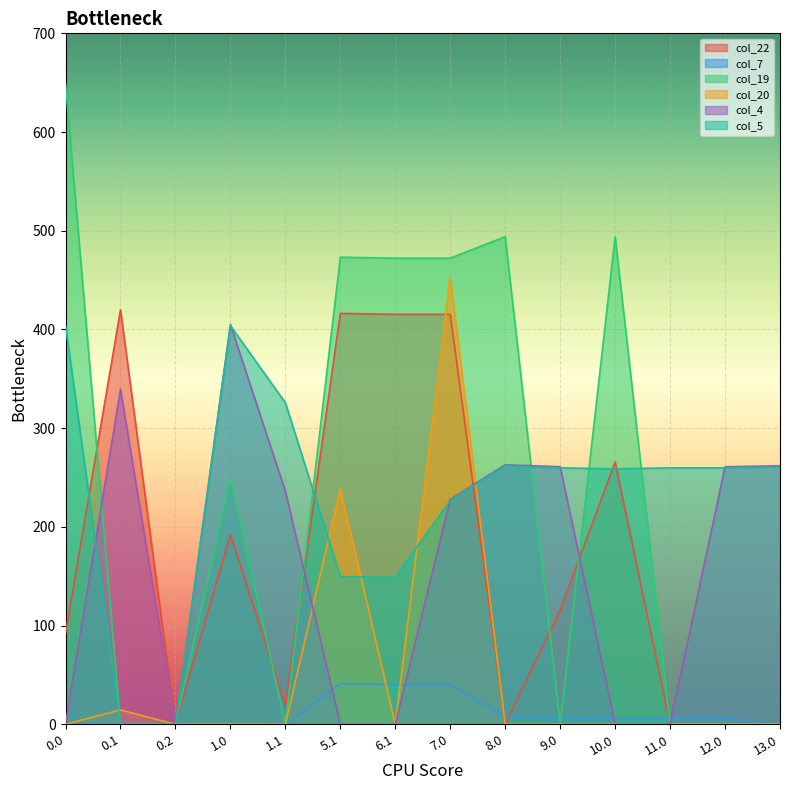

How many values in the col_22 series are below 115?

7